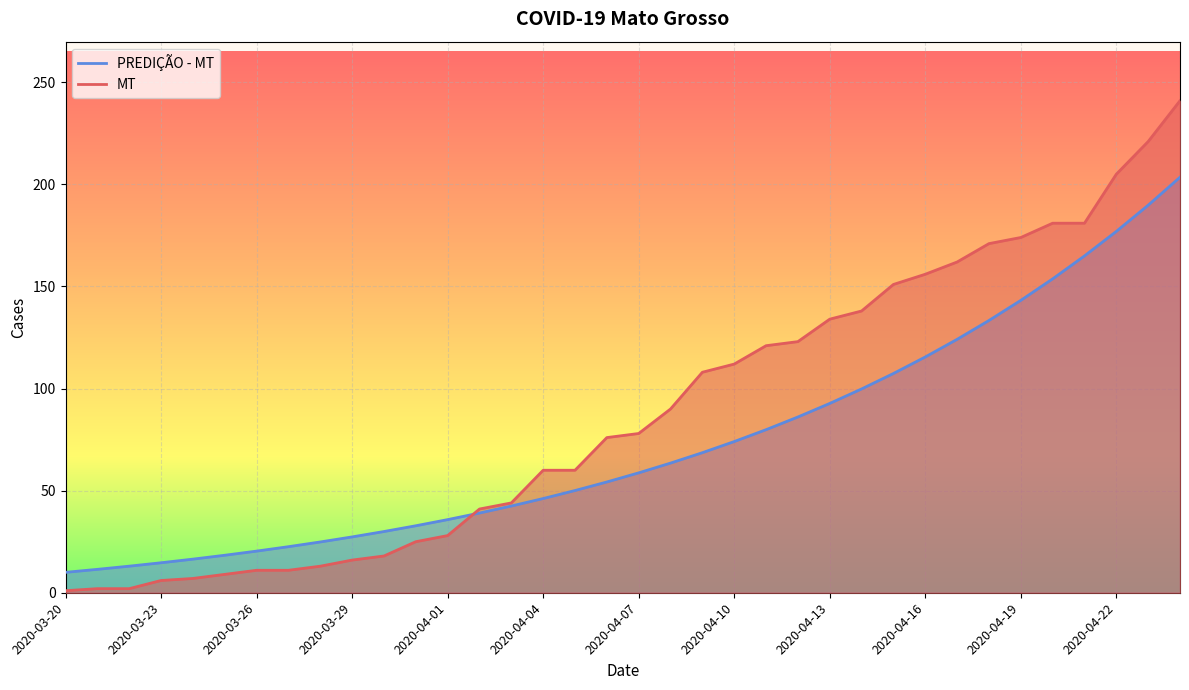

What is the spread (max minus min) of values at 2020-04-16?

40.5